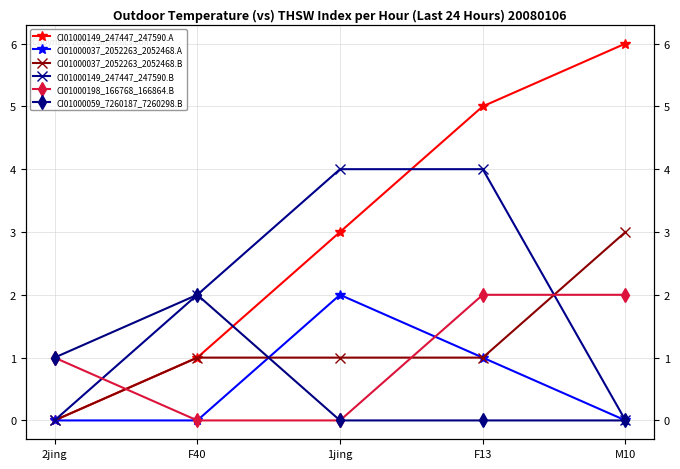

List the series in order of their peak value, lowest first.

CI01000037_2052263_2052468.A, CI01000198_166768_166864.B, CI01000059_7260187_7260298.B, CI01000037_2052263_2052468.B, CI01000149_247447_247590.B, CI01000149_247447_247590.A